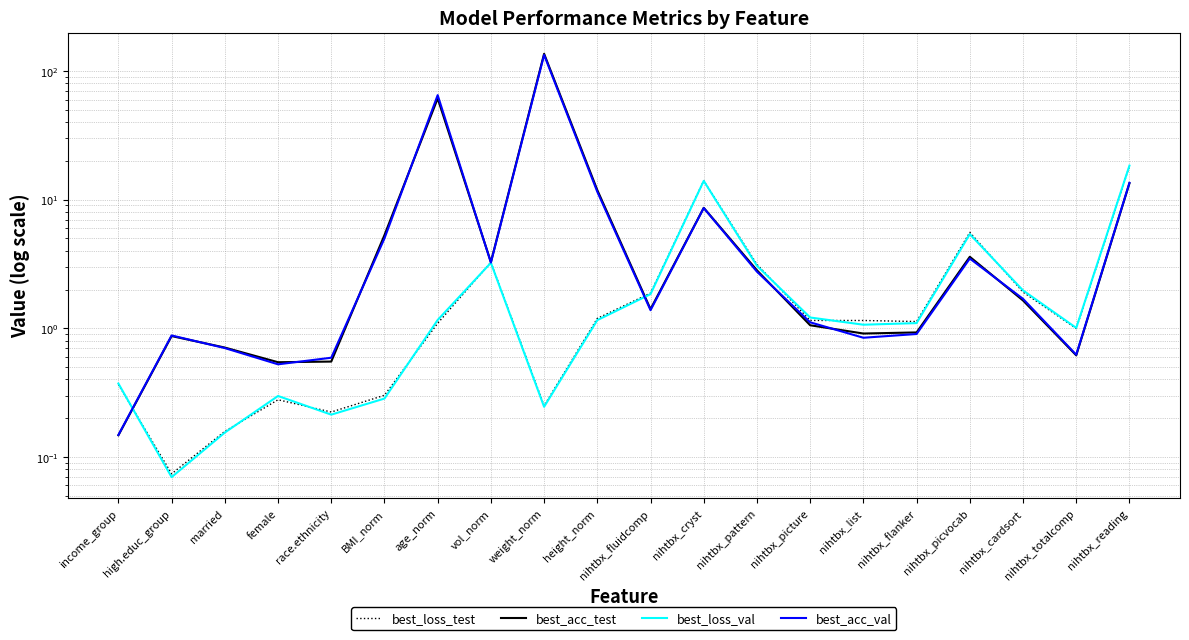

How many values in the best_acc_val series are below 1?

8